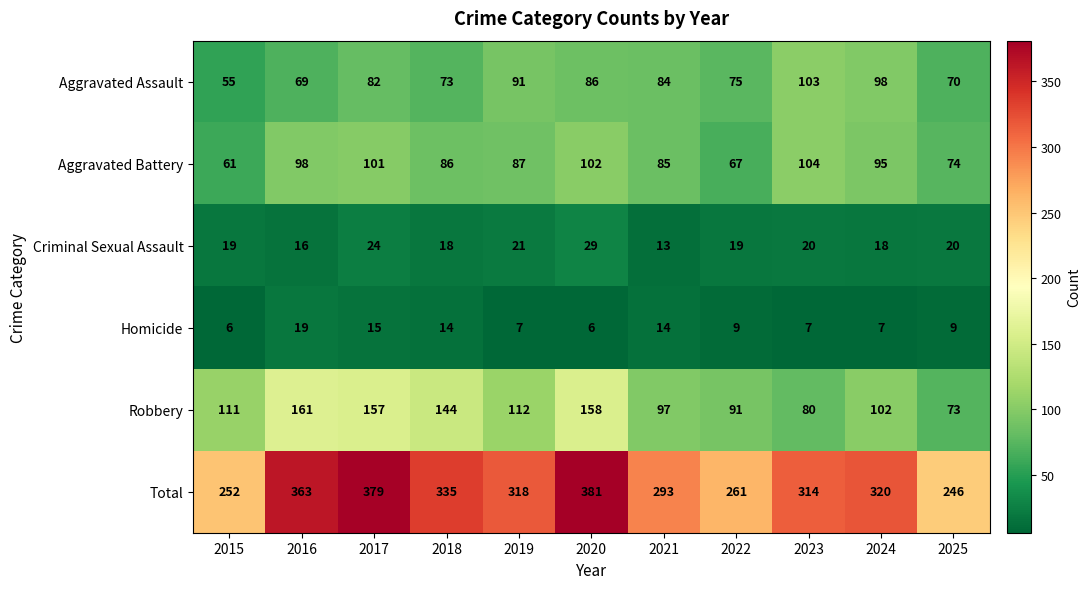

Which series has the widest spread of values?

Total